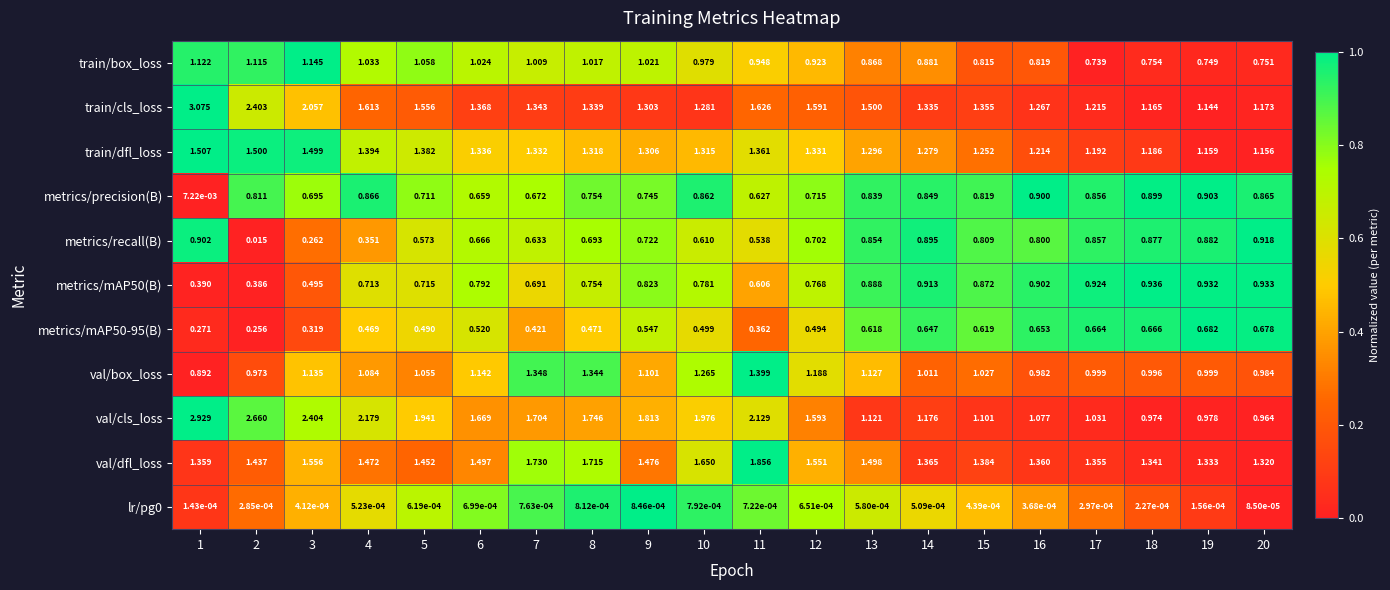

What is the total value across all series at 11?

11.5